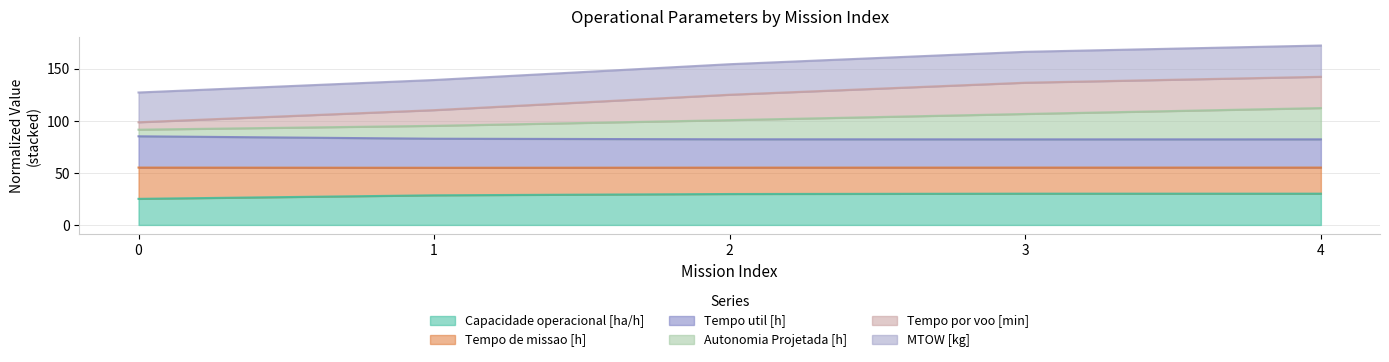

At how many categories does at least one series exceed 155?

2